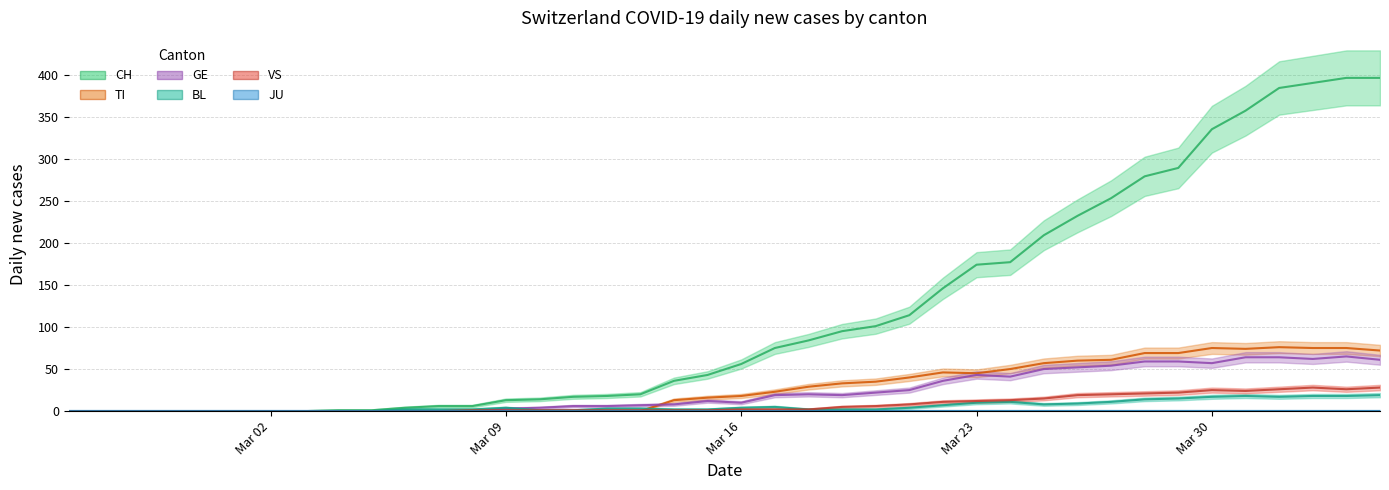

Which series ends up on top after the final intersection of BL and GE?

GE